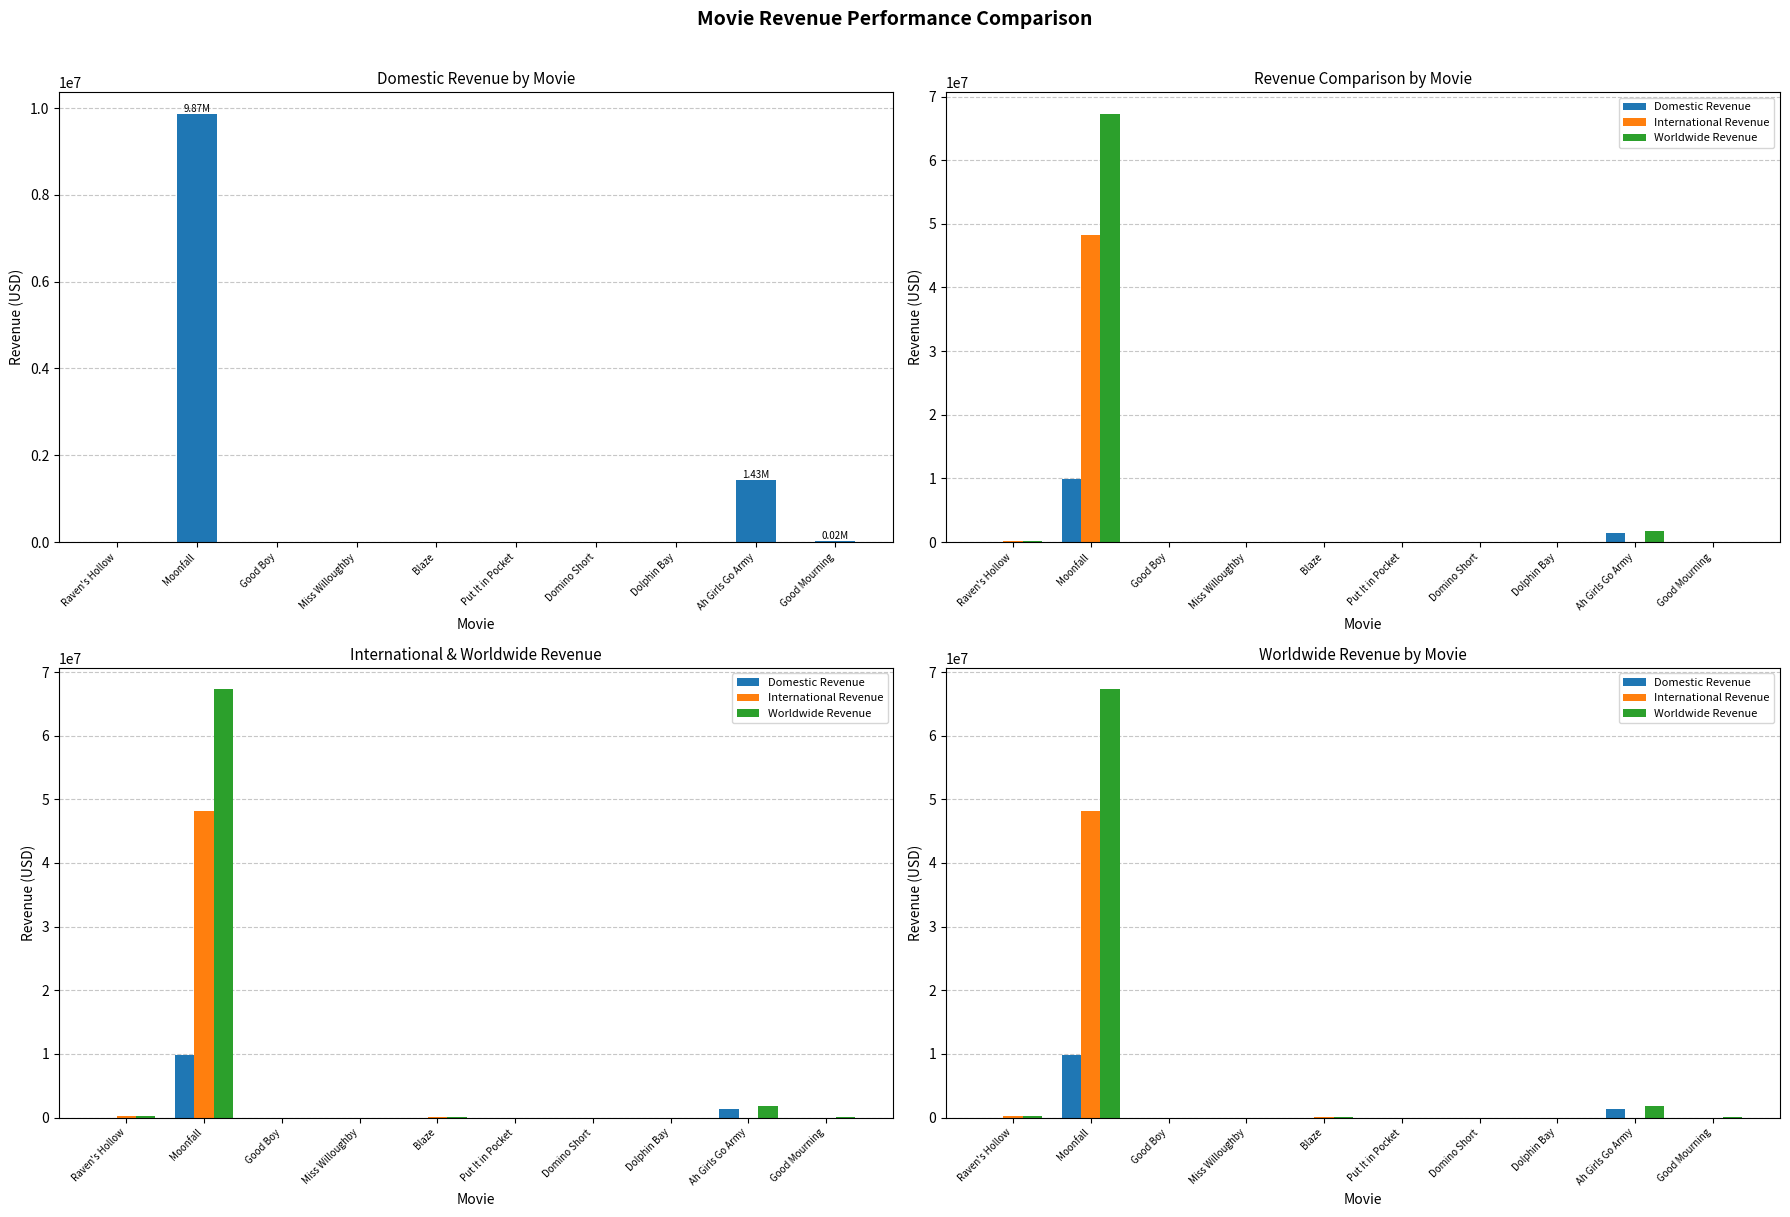

Rank the categories by Worldwide Revenue value from lowest to highest.

Good Boy, Miss Willoughby, Put It in Pocket, Domino Short, Dolphin Bay, Good Mourning, Blaze, Raven's Hollow, Ah Girls Go Army, Moonfall